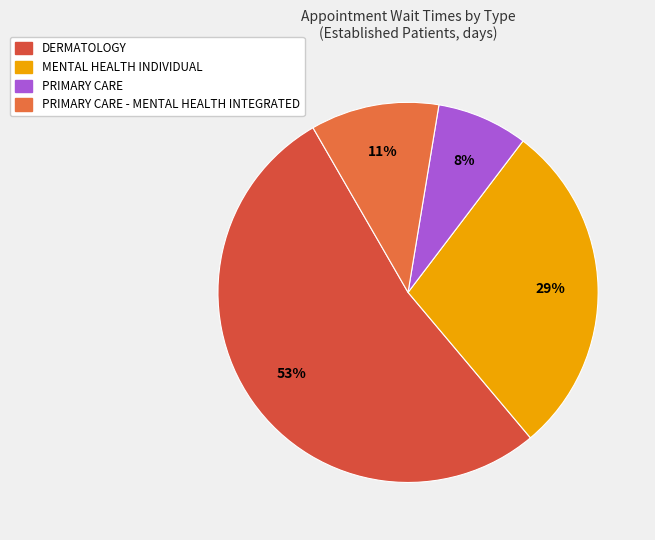

How many segments does this pie chart have?

4